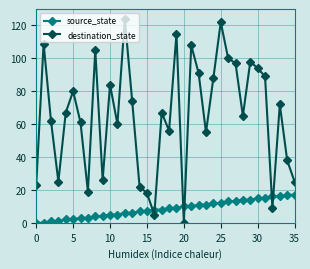

How many distinct data groups are displayed?

2